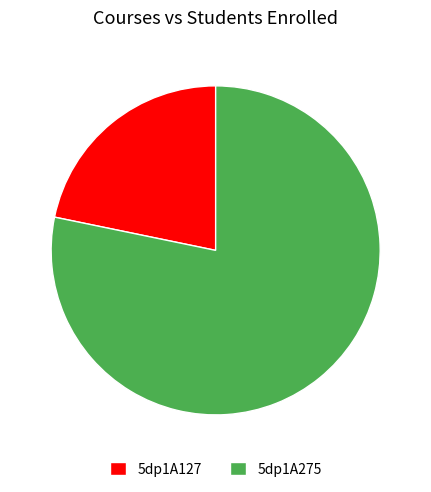

Is it true that 5dp1A127 is 30% of the pie?

False